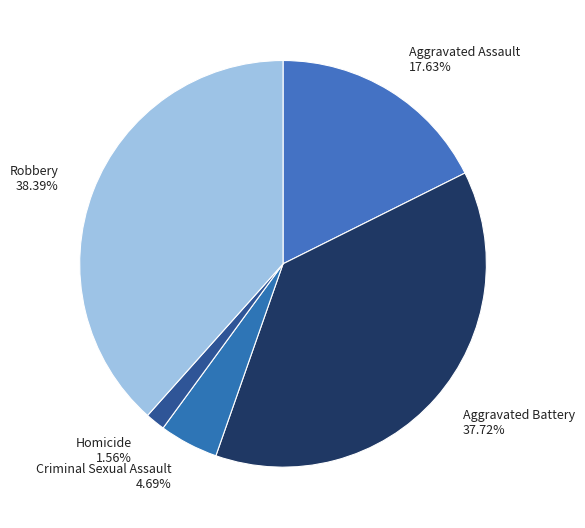

Rank the categories by value from lowest to highest.

Homicide, Criminal Sexual Assault, Aggravated Assault, Aggravated Battery, Robbery